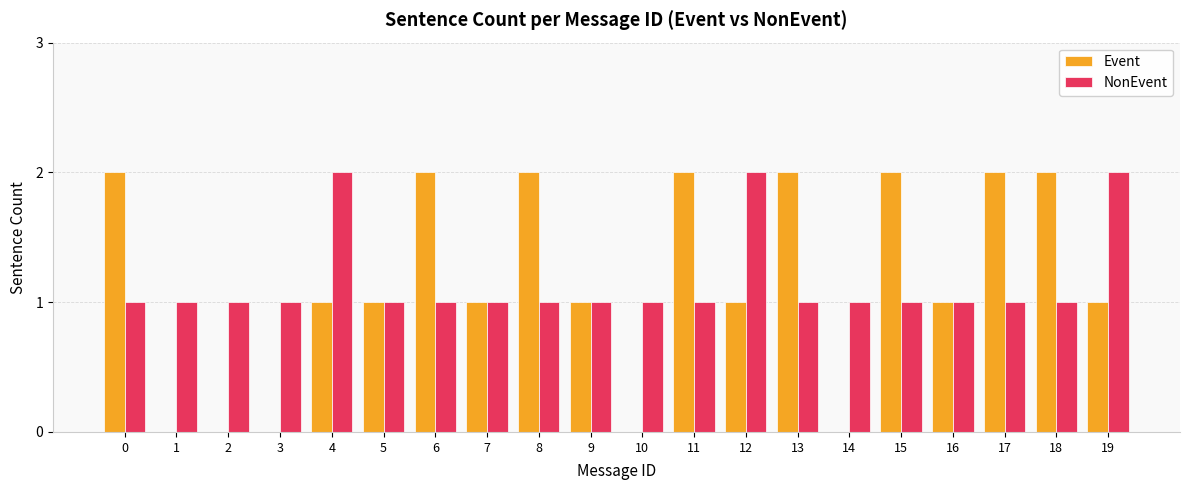

Which series changed the most between 12 and 16?

NonEvent